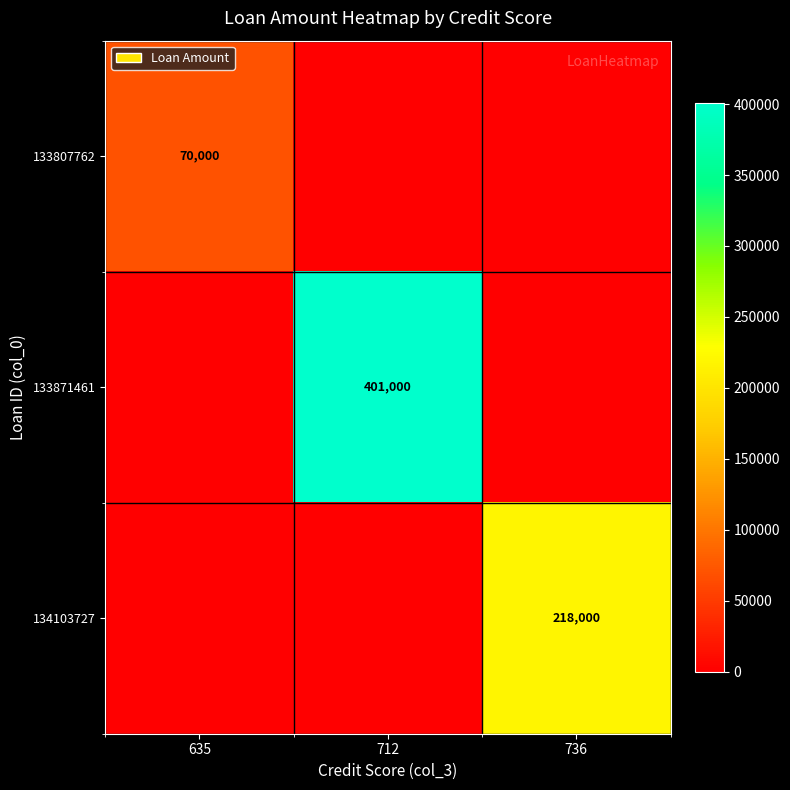

Which has a higher value, 712 or 635?

635